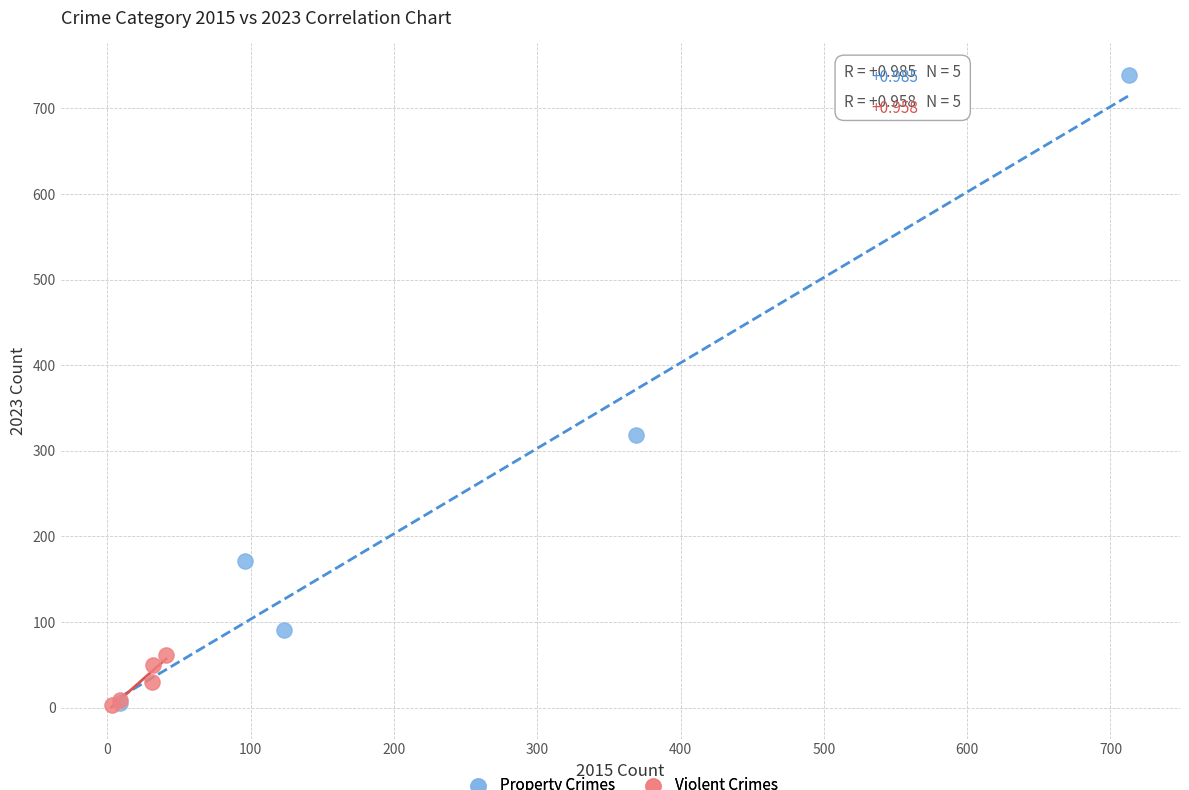

Which series has the largest Y range (max minus min)?

Property Crimes